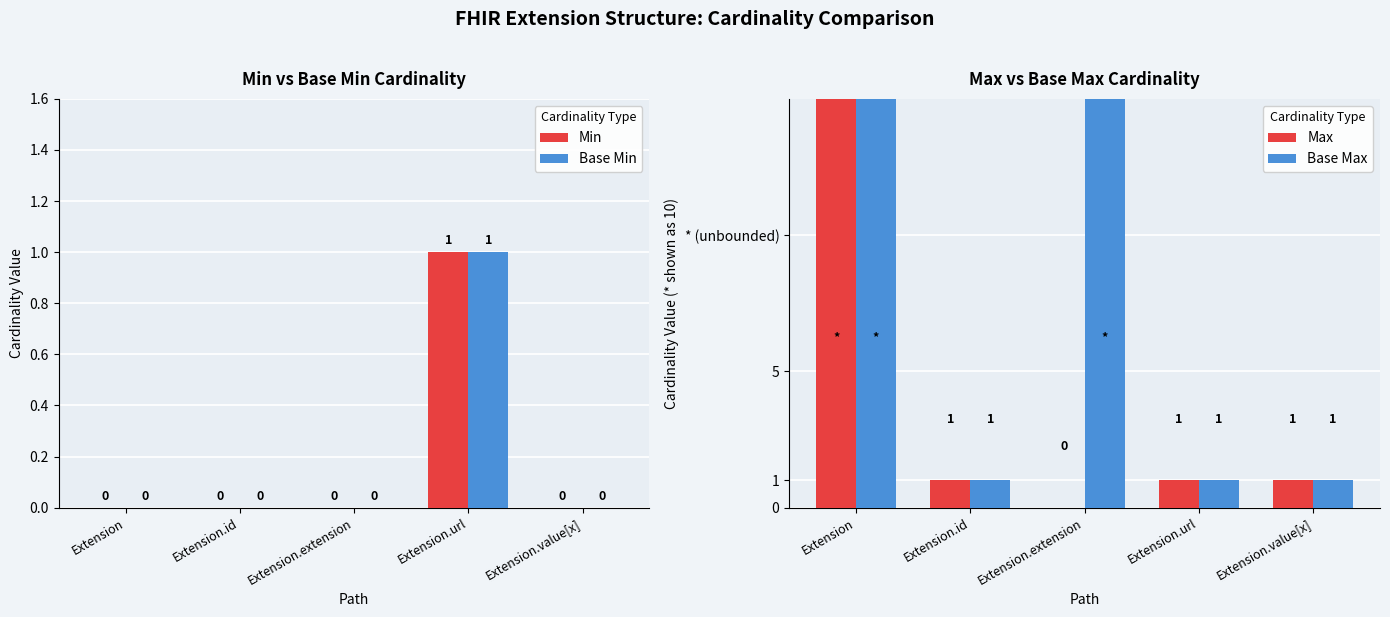

Which series has the widest spread of values?

Max